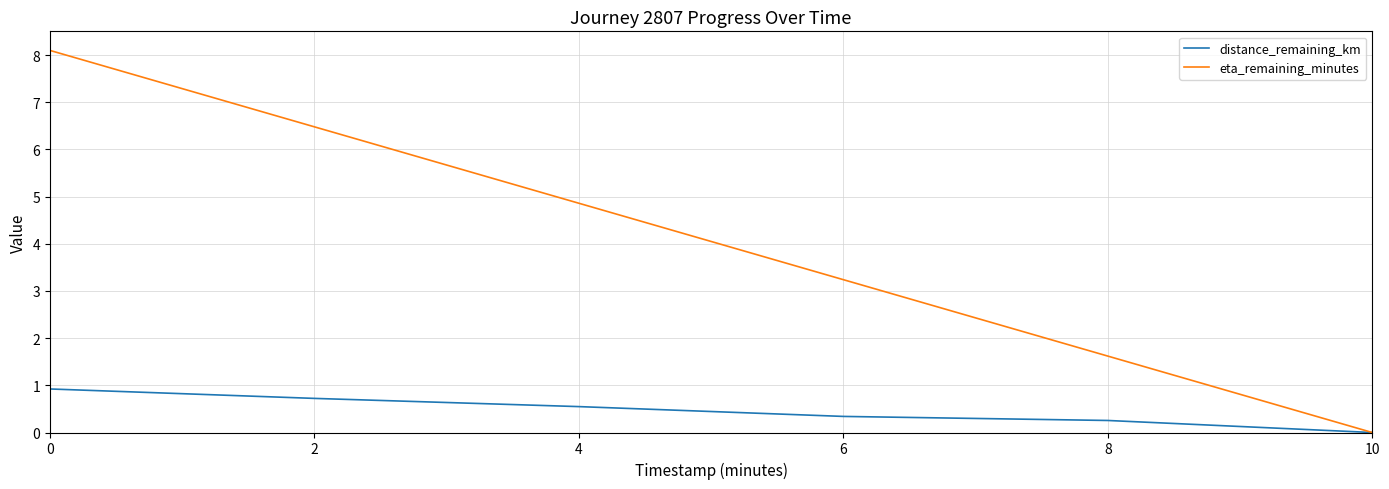

What is the difference between the maximum and second lowest values in the eta_remaining_minutes series?

6.5